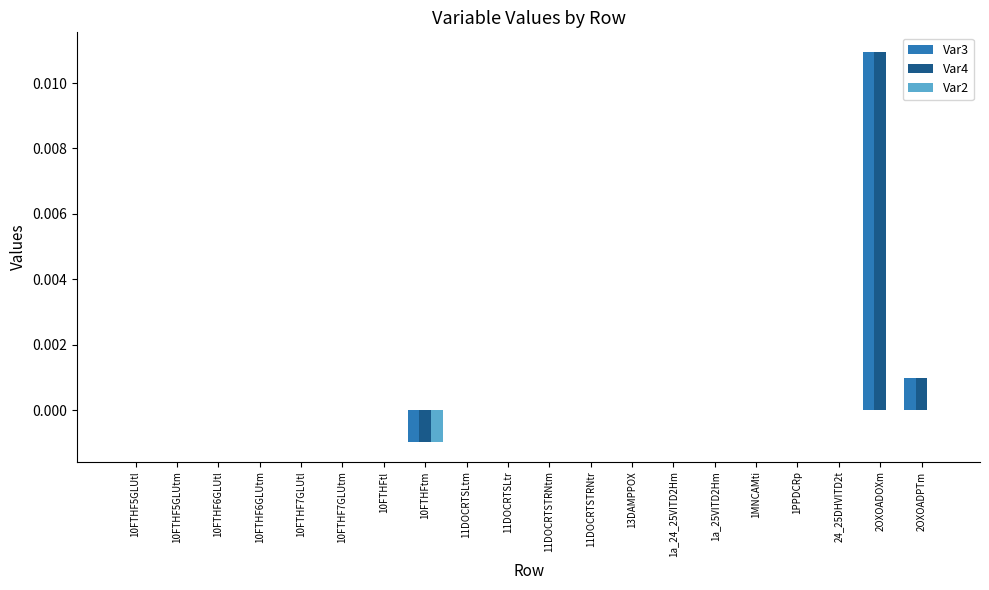

Count the number of categories in the chart.

20